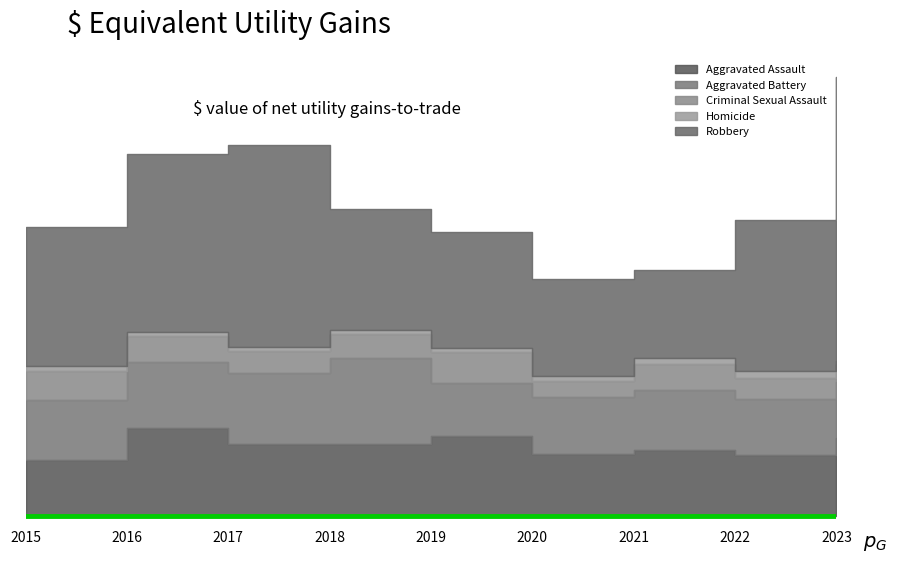

How many categories are shown in the chart?

9